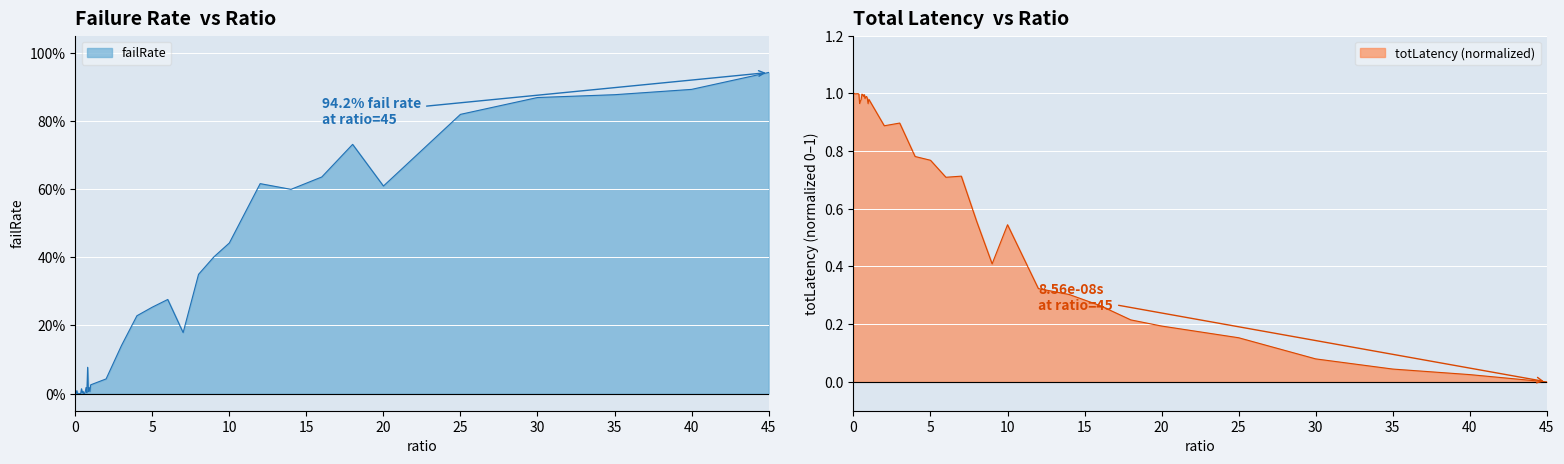

True or false: failRate has a value of -0.4 at 0.05.

False